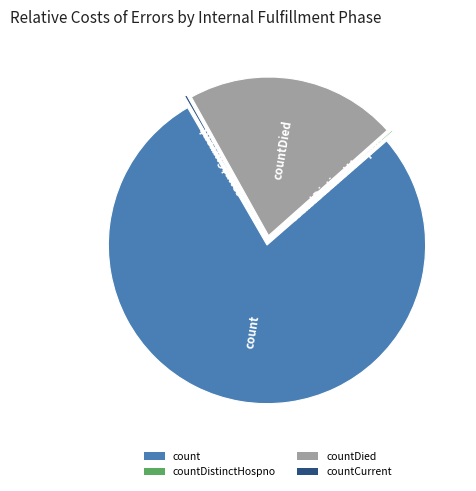

Is it true that count is 72% of the pie?

False